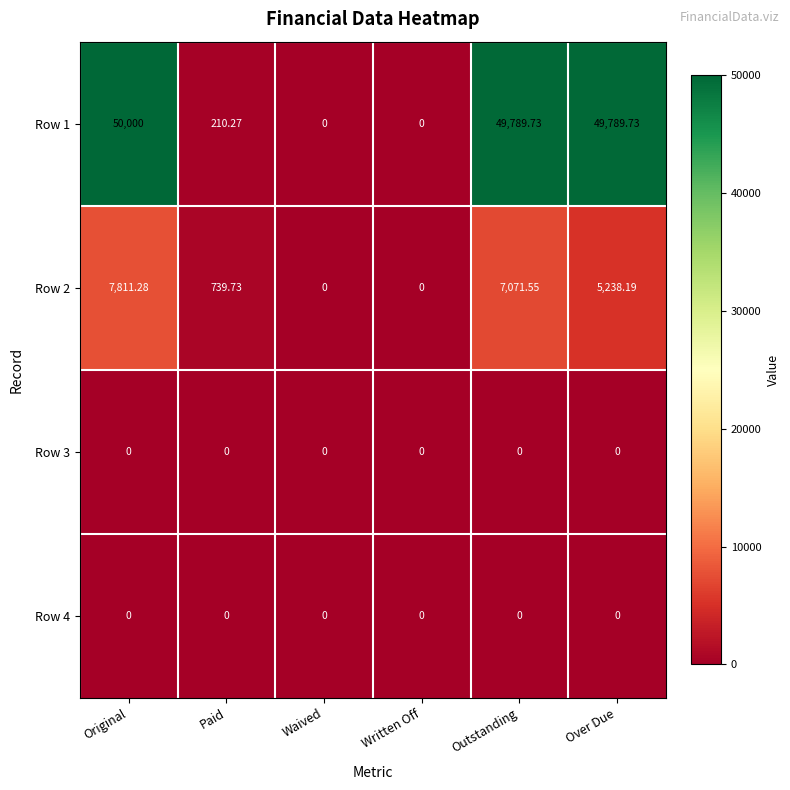

Which series changed the most between Original and Written Off?

Row 1